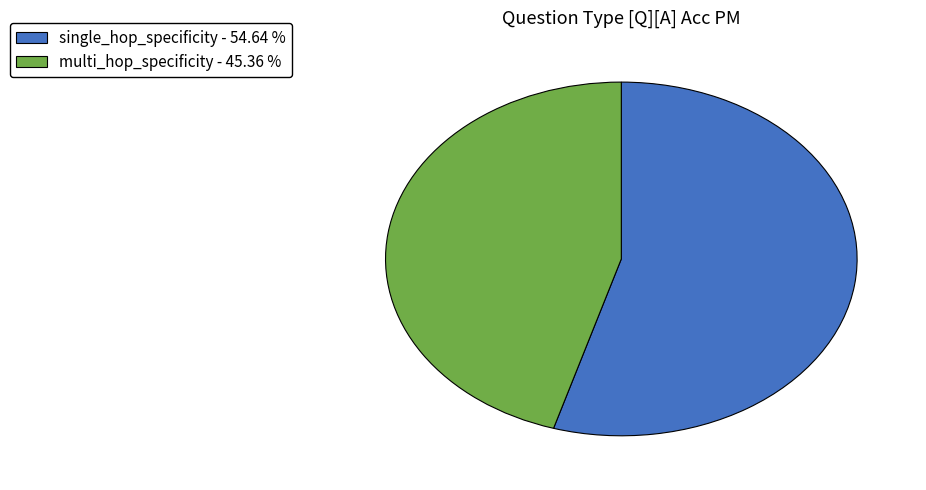

Combined, do multi_hop_specificity - 45.36 % and single_hop_specificity - 54.64 % account for over 50%?

Yes